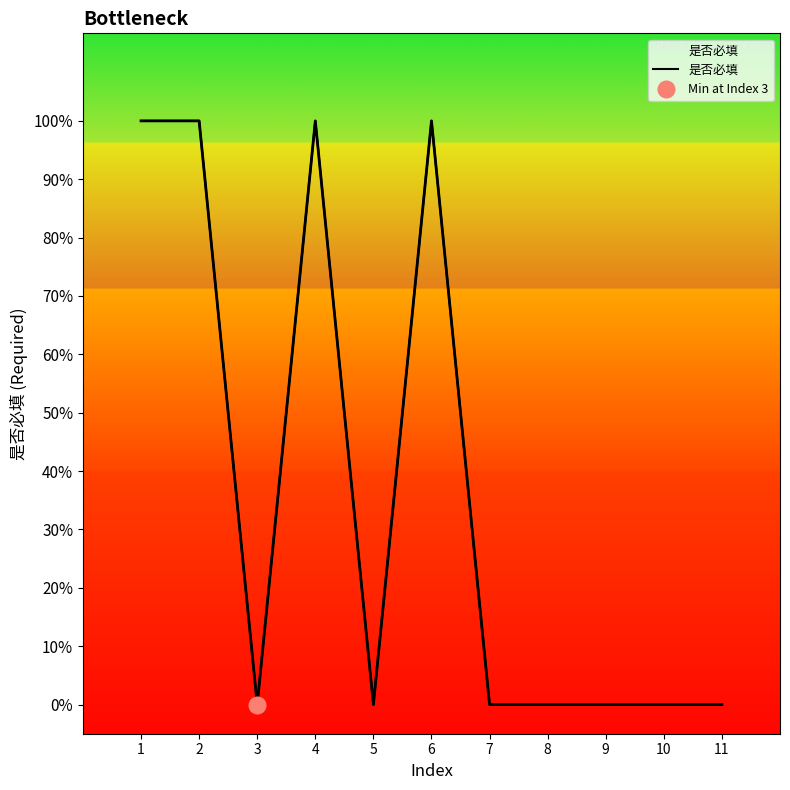

List the labels in order of value, largest first.

1, 2, 4, 6, 3, 5, 7, 8, 9, 10, 11